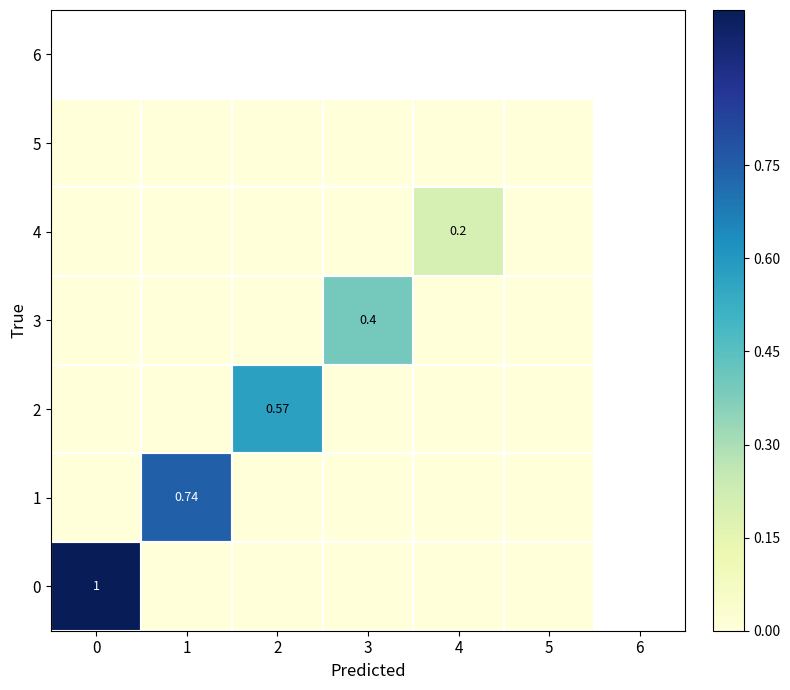

The value of 2 at 1 is 0.0. True or false?

True